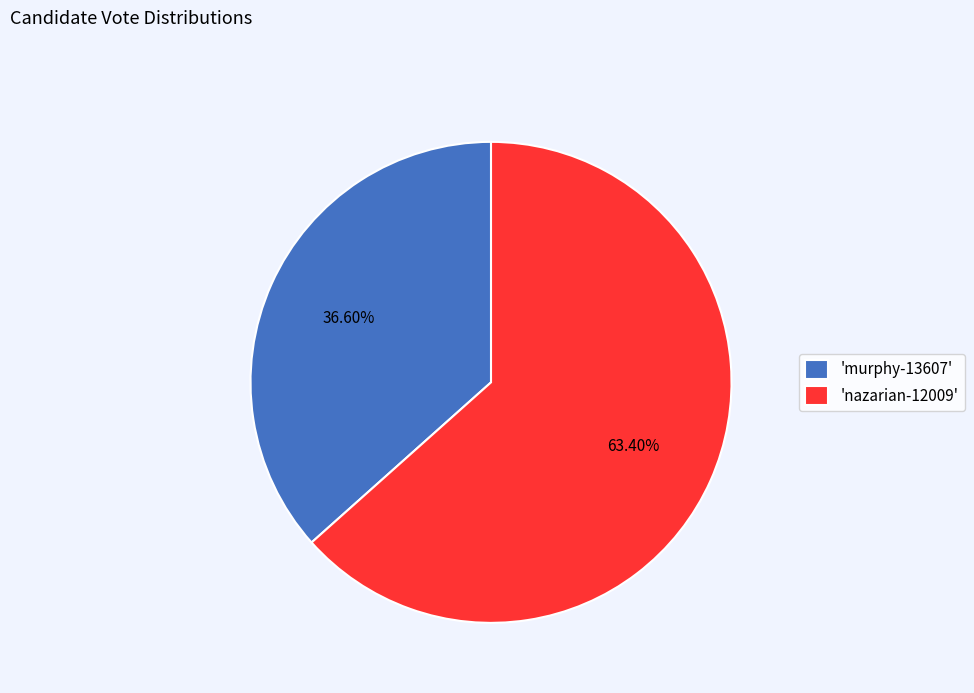

Combined, do 'murphy-13607' and 'nazarian-12009' account for over 50%?

Yes